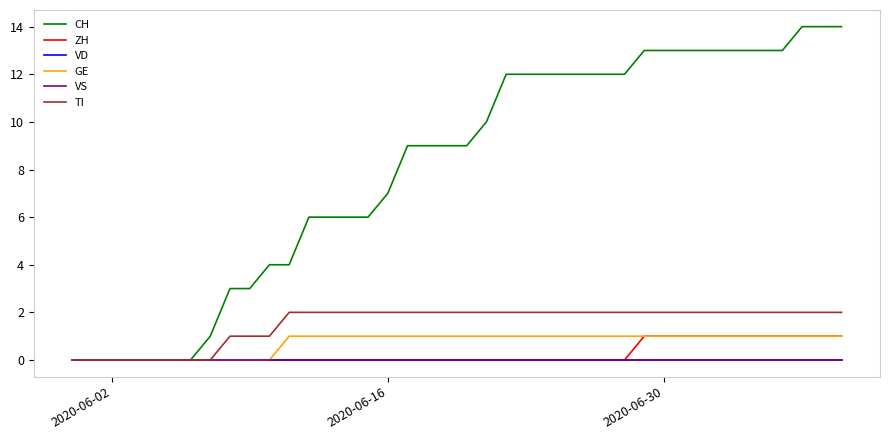

Does the chart have visible grid lines?

No